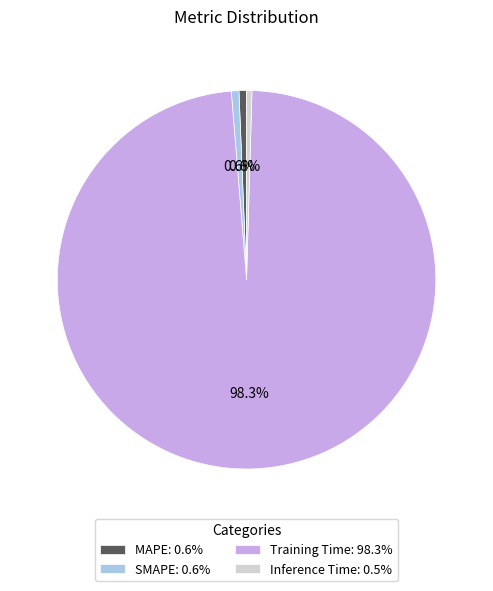

Between Training Time: 98.3% and SMAPE: 0.6%, which is larger?

Training Time: 98.3%